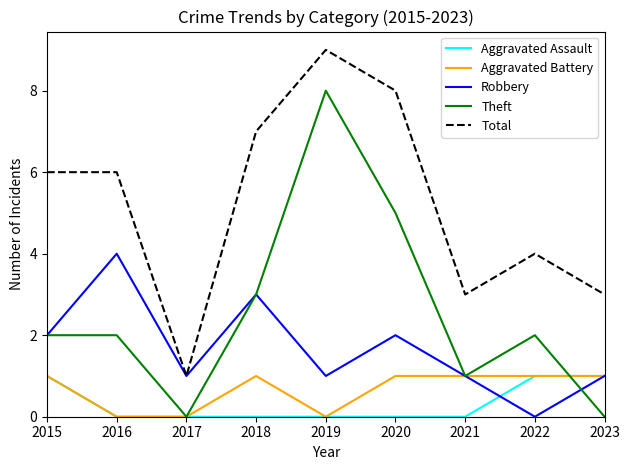

Reading left to right, what are all the values shown in this chart?

Aggravated Assault: 1	0	0	0	0	0	0	1	1
Aggravated Battery: 1	0	0	1	0	1	1	1	1
Robbery: 2	4	1	3	1	2	1	0	1
Theft: 2	2	0	3	8	5	1	2	0
Total: 6	6	1	7	9	8	3	4	3